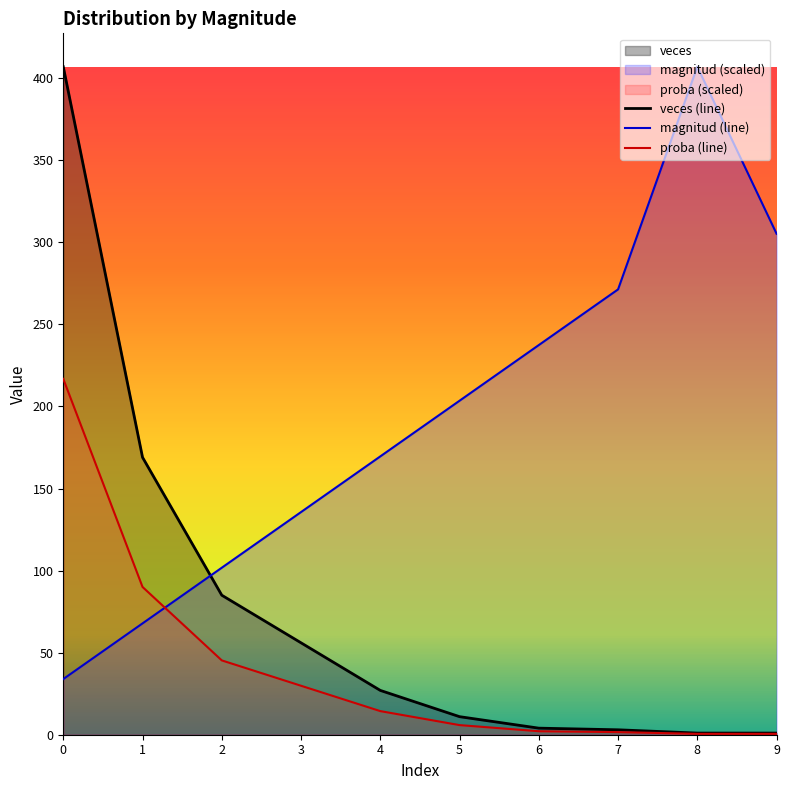

Which category has the highest value in the magnitud series?

8